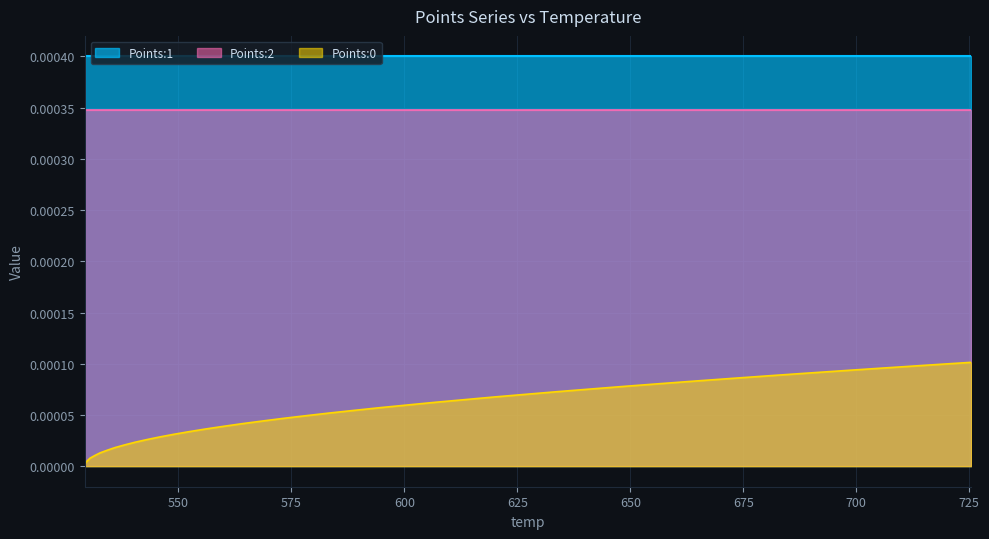

How many lines are shown in the chart?

3